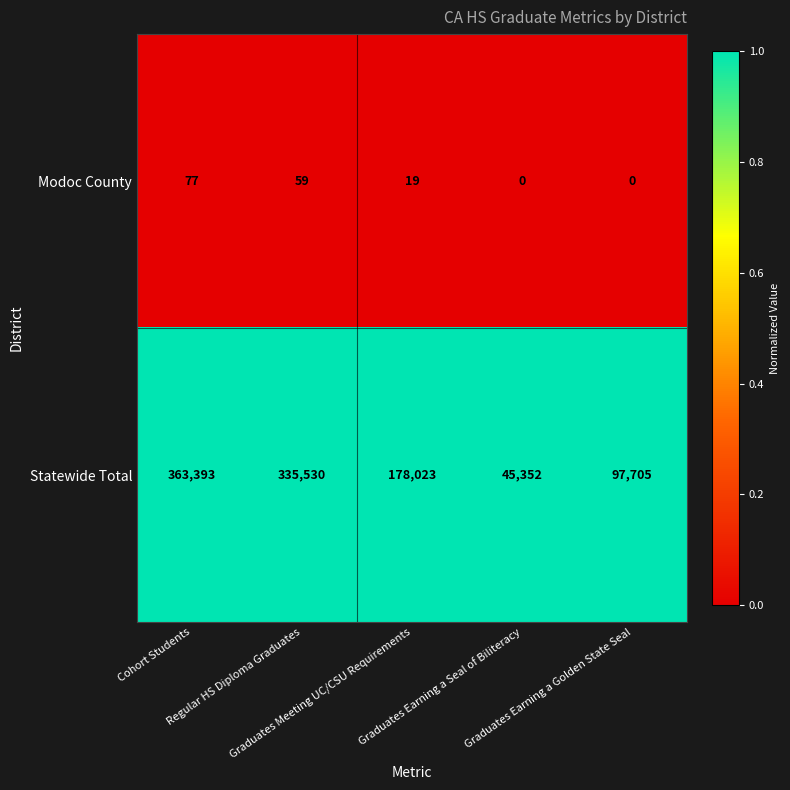

At which category is the sum across all series the highest?

Cohort Students